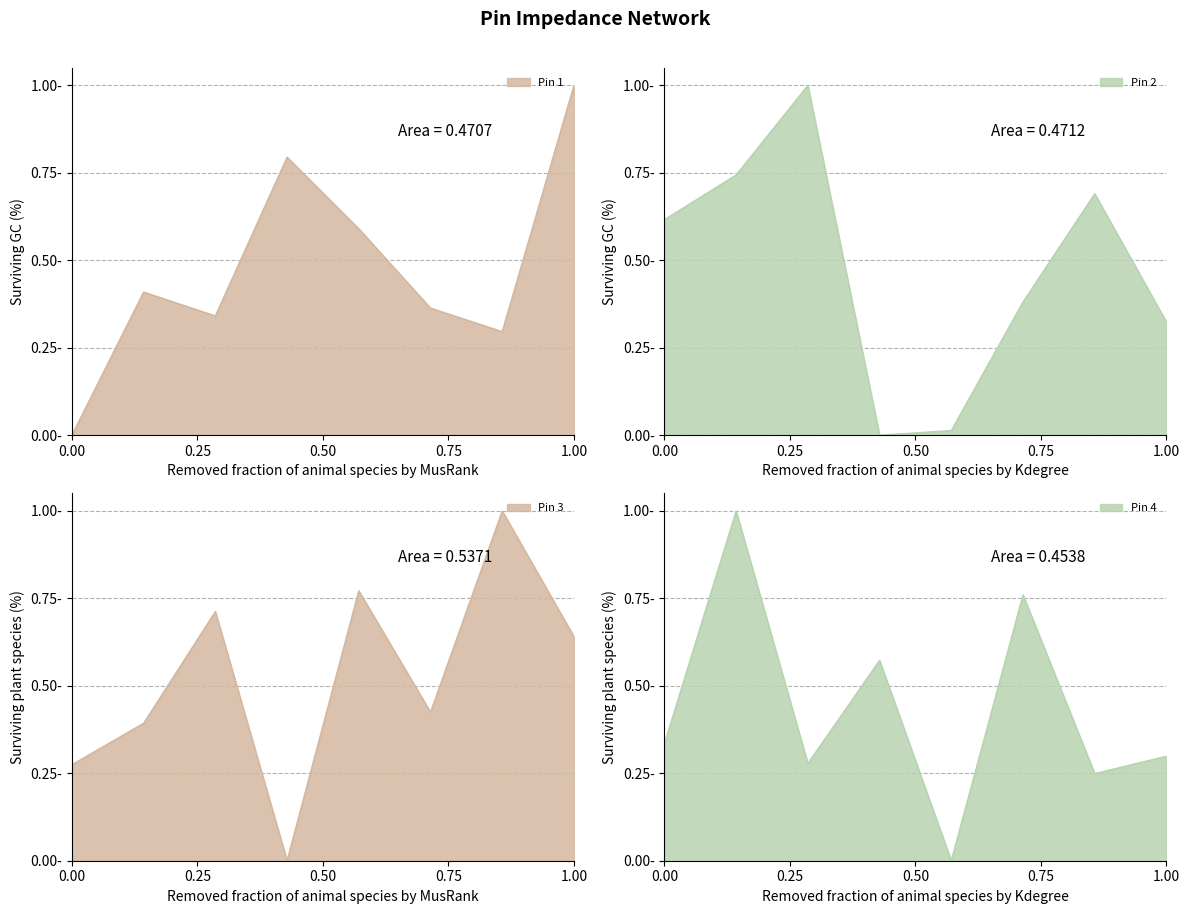

What is the sum of all Pin 2 values?

3.8